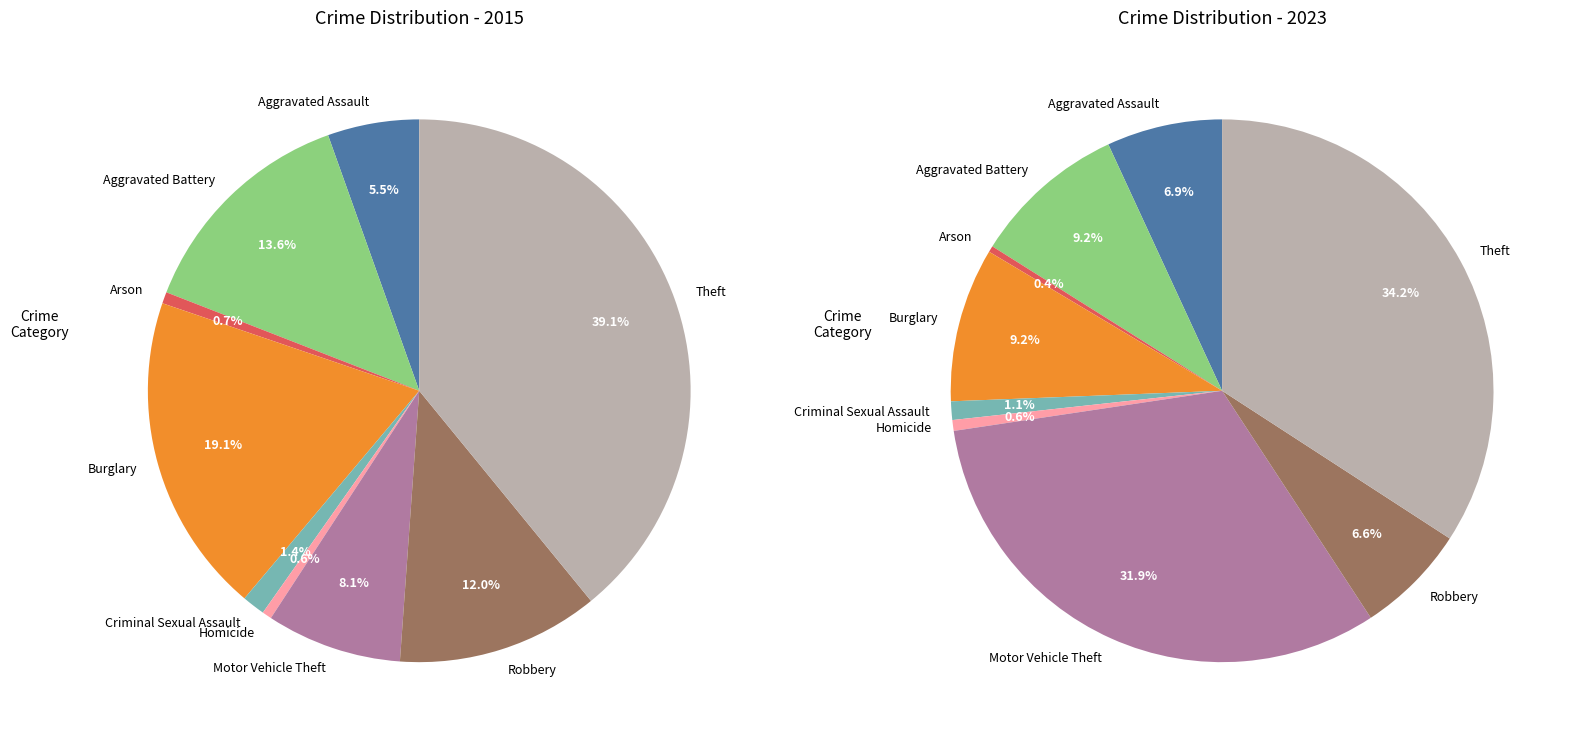

Count the number of slices in the pie.

9